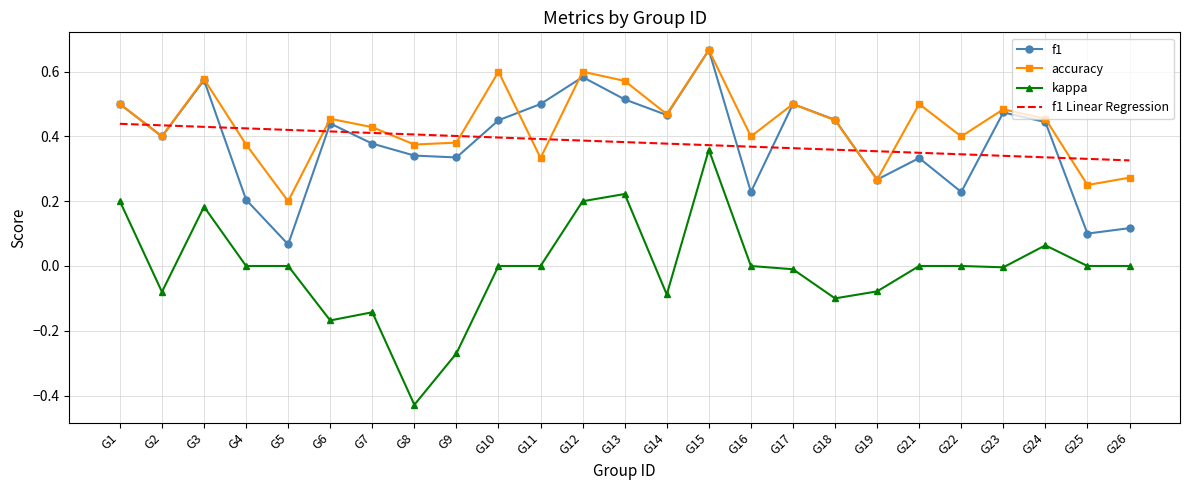

Which series has the largest total across all categories?

accuracy